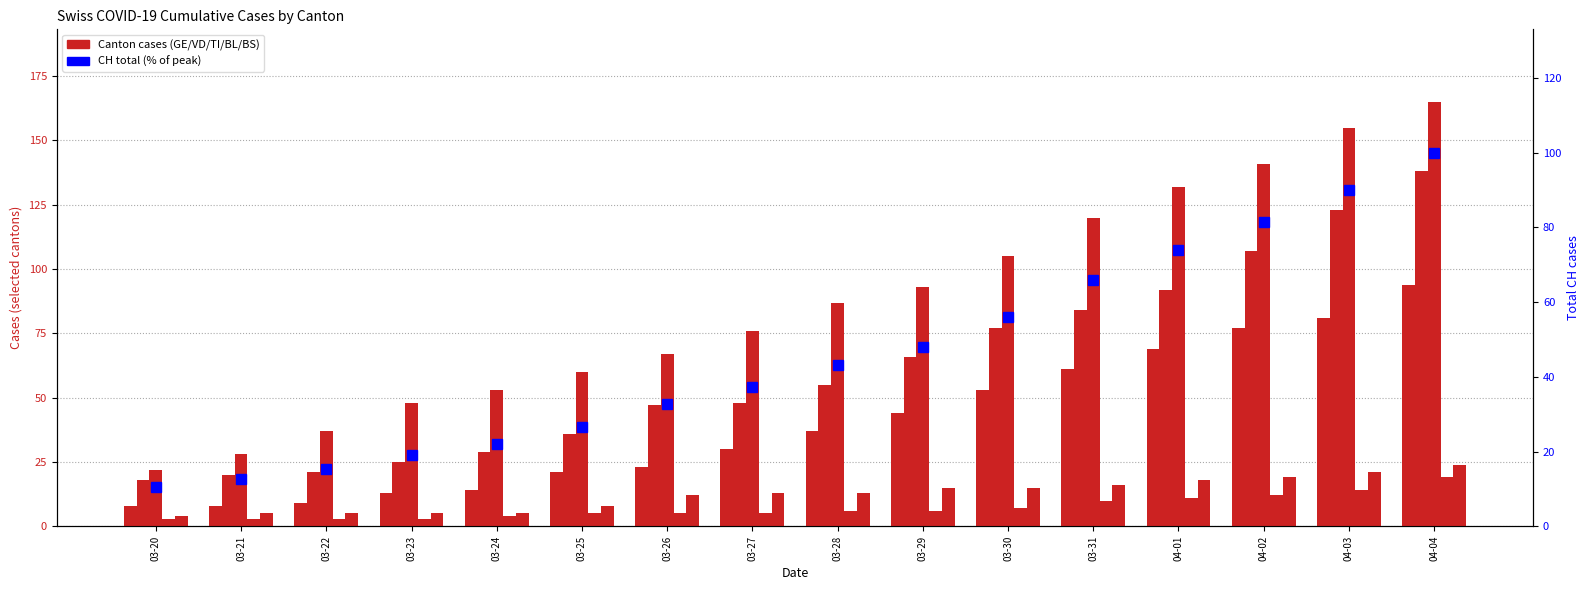

What is the difference between the maximum and second lowest values in the GE series?

86.0